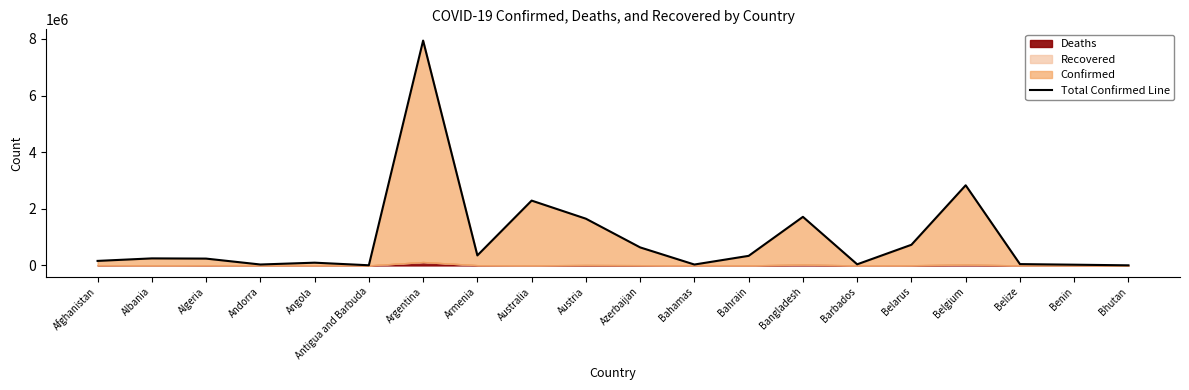

What is the change in value from Angola to Azerbaijan?

+539693